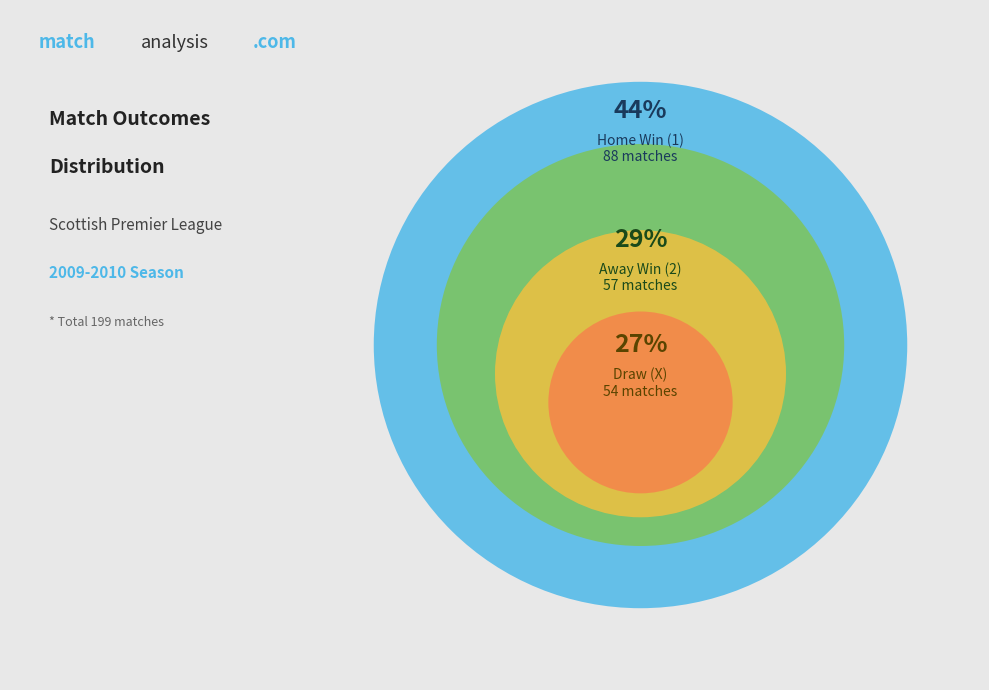

Count the number of slices in the pie.

3